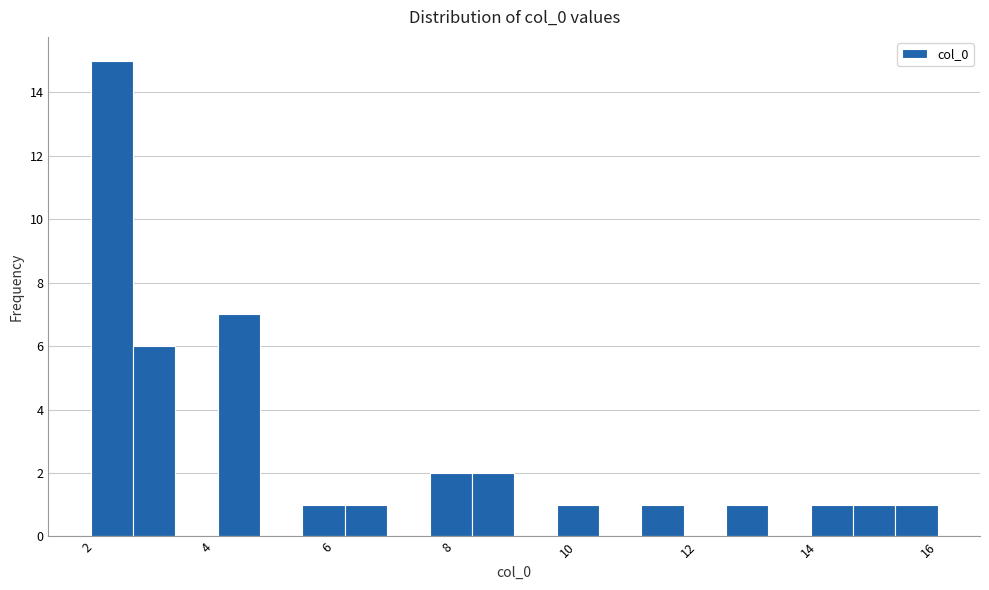

Read against the x-axis, roughly where is the centre of the tallest bar?

2.4